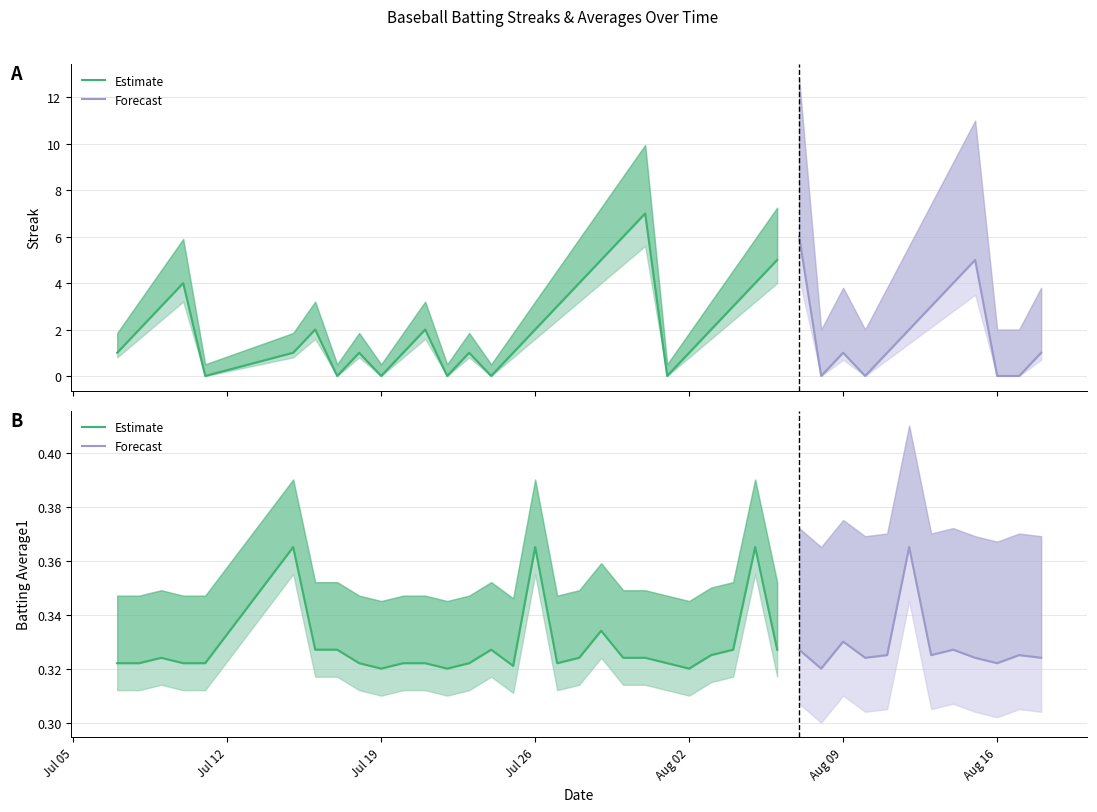

Is it true that Batting Average1 equals 0.3 at 28?

True